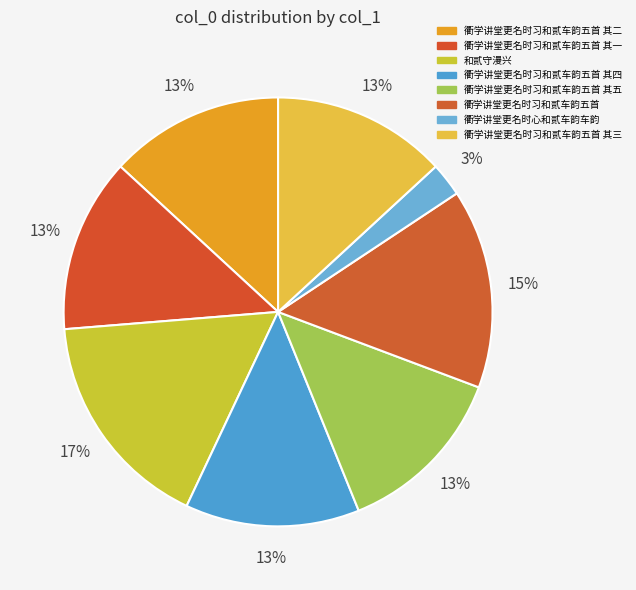

How many segments does this pie chart have?

8